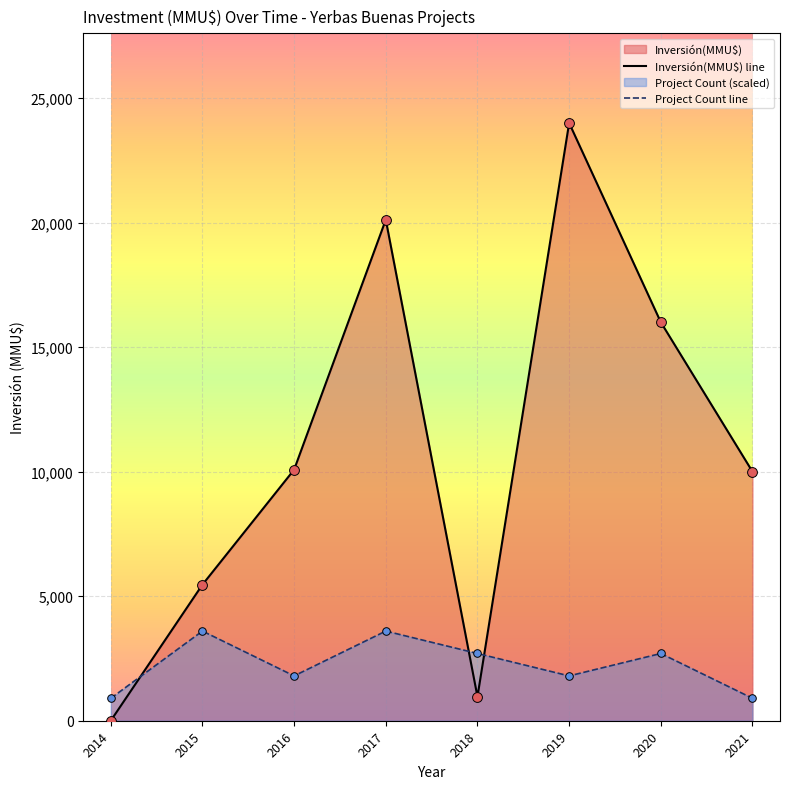

Is the value of Project Count line at 2017 greater than the value of Inversión(MMU$) line at 2017?

No